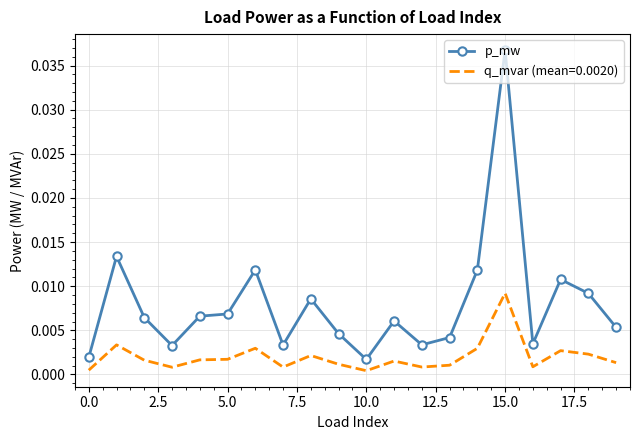

Which series has the largest total across all categories?

p_mw